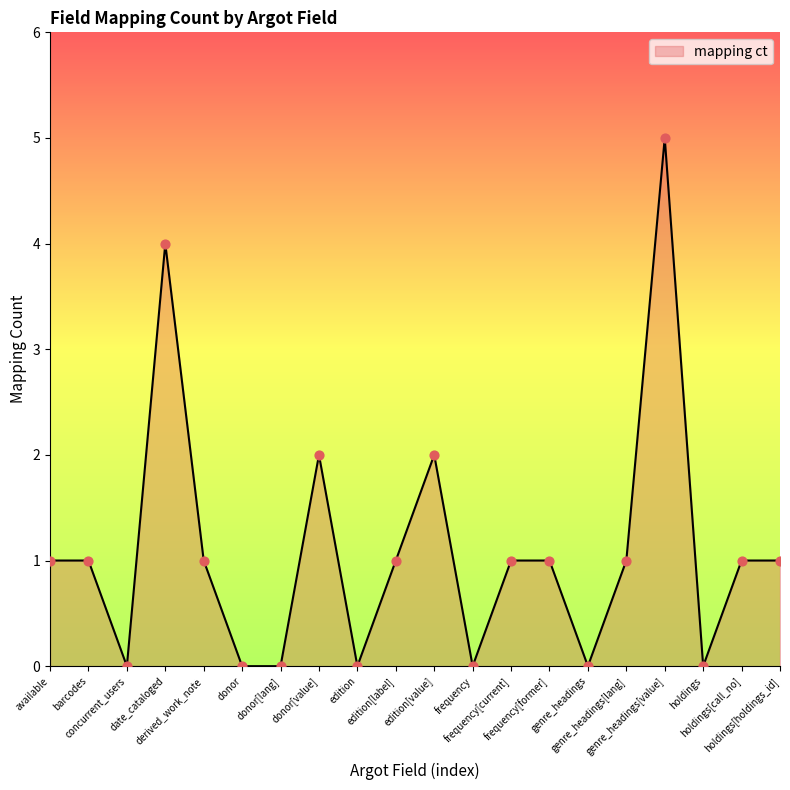

What is the change in value from edition to genre_headings[value]?

+5